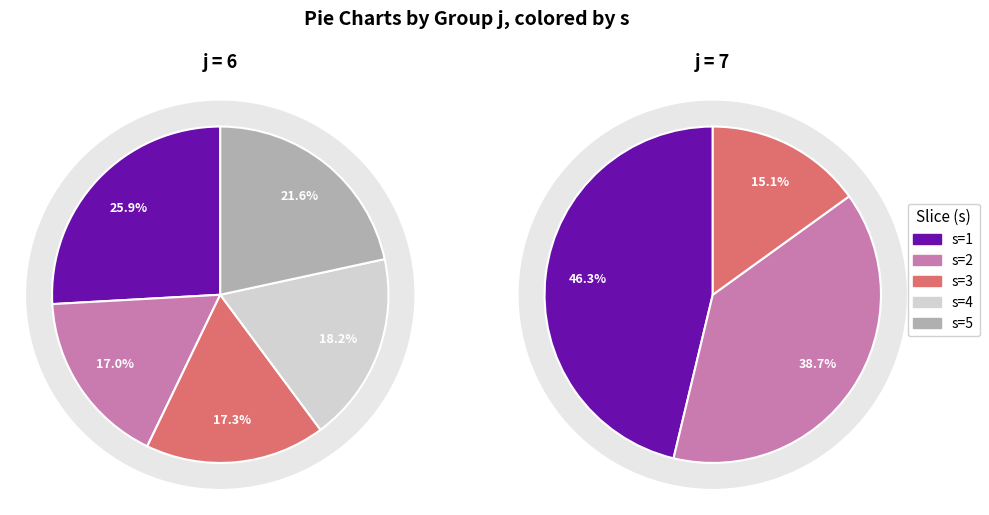

What percentage do s=3 and s=4 together represent?

35.5%